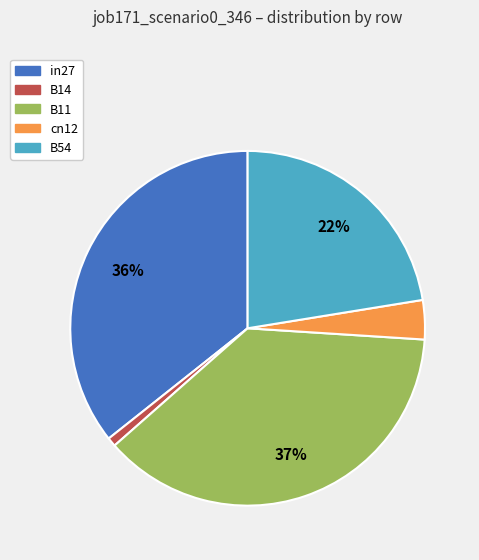

To the nearest percent, what is the average slice percentage?

20%